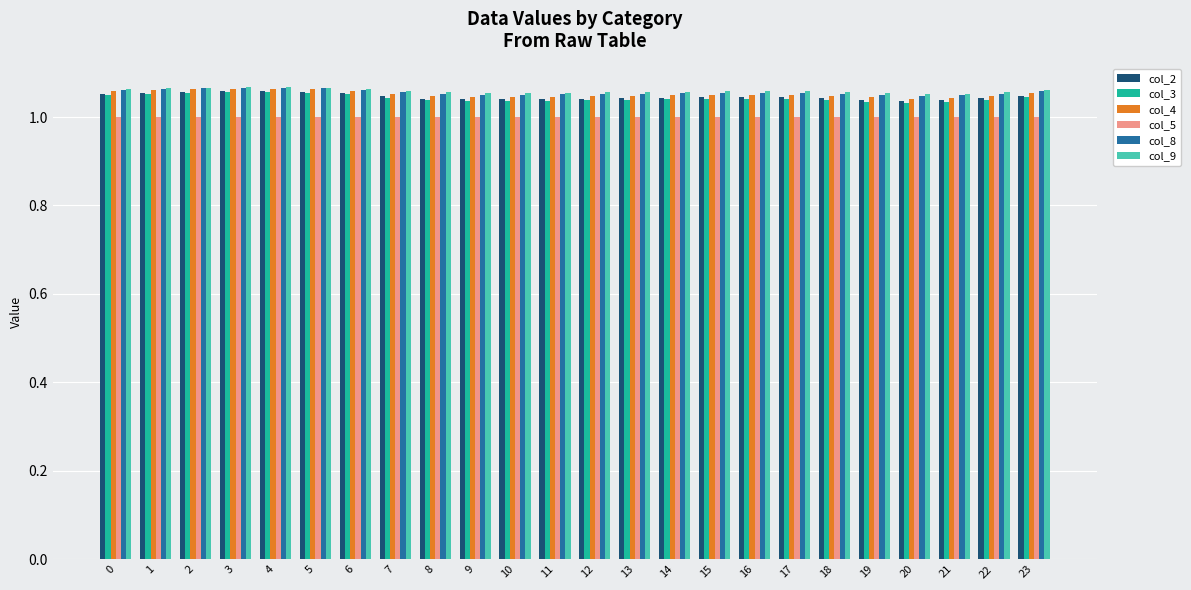

Count the number of categories in the chart.

24